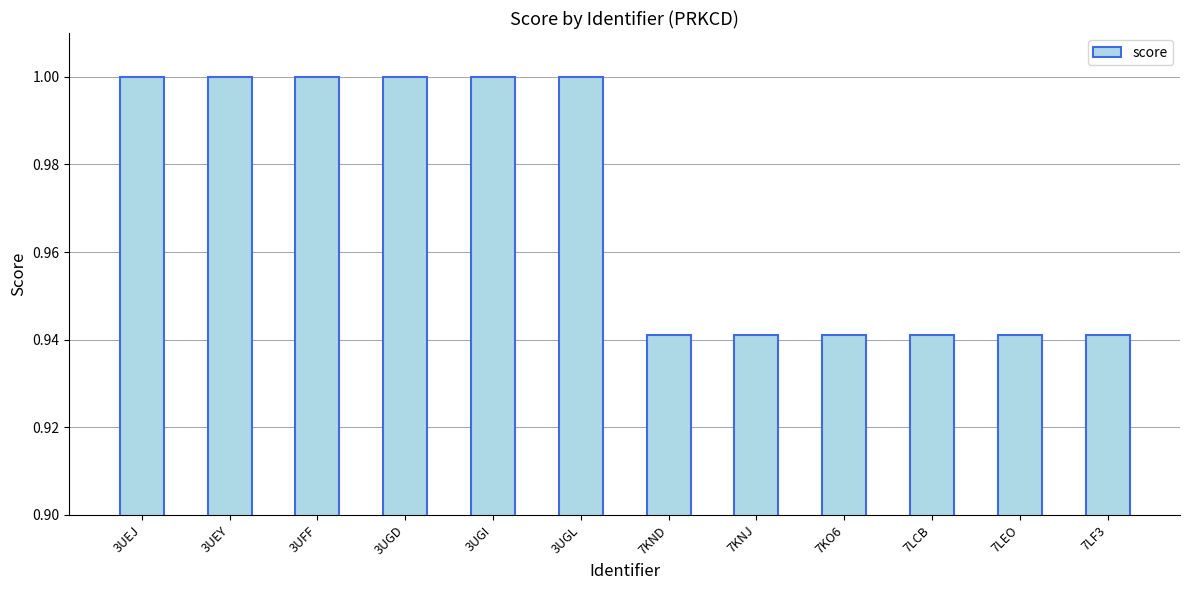

What is the maximum value shown in the chart?

1.0